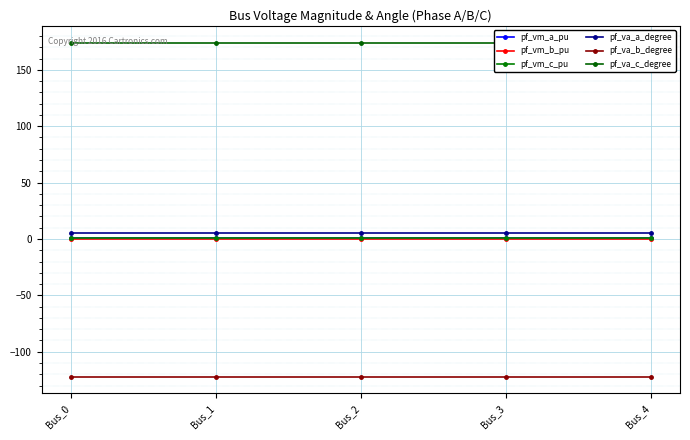

At which category does pf_va_c_degree reach its first local peak?

Bus_1